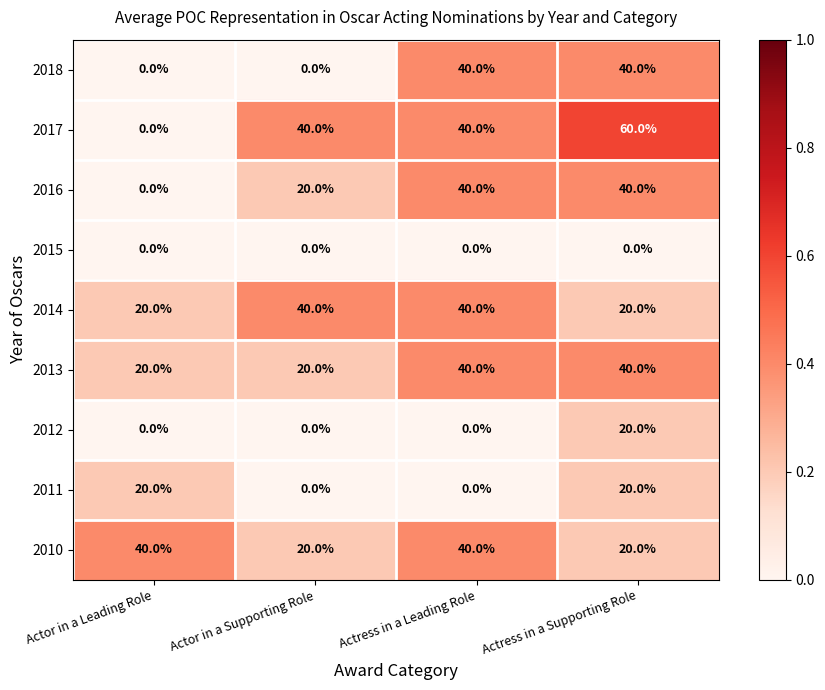

What is the difference between the 2016 values at Actor in a Leading Role and Actress in a Supporting Role?

40